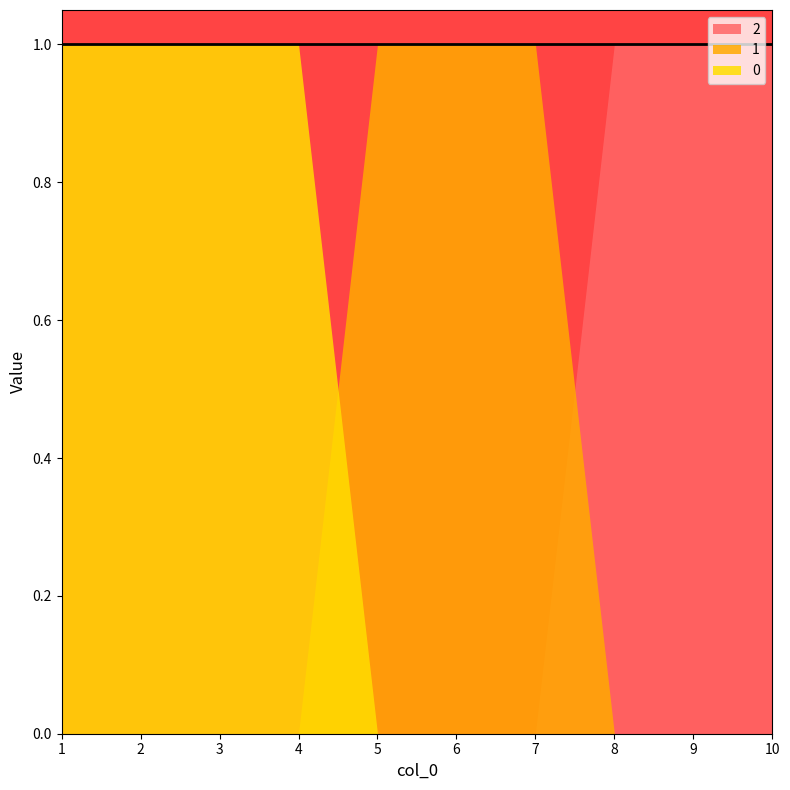

How many 0 values are between 0 and 1?

10